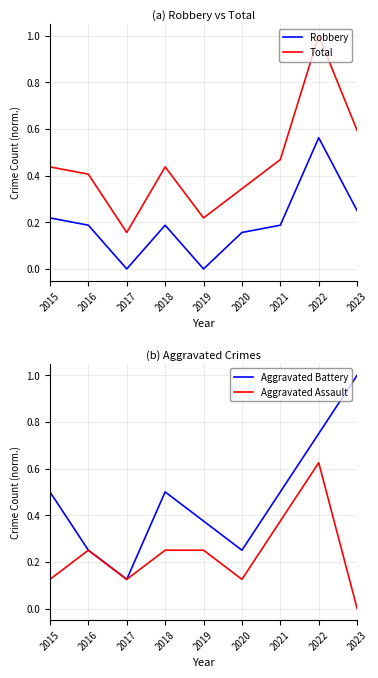

How many Total values are between 0 and 1?

9